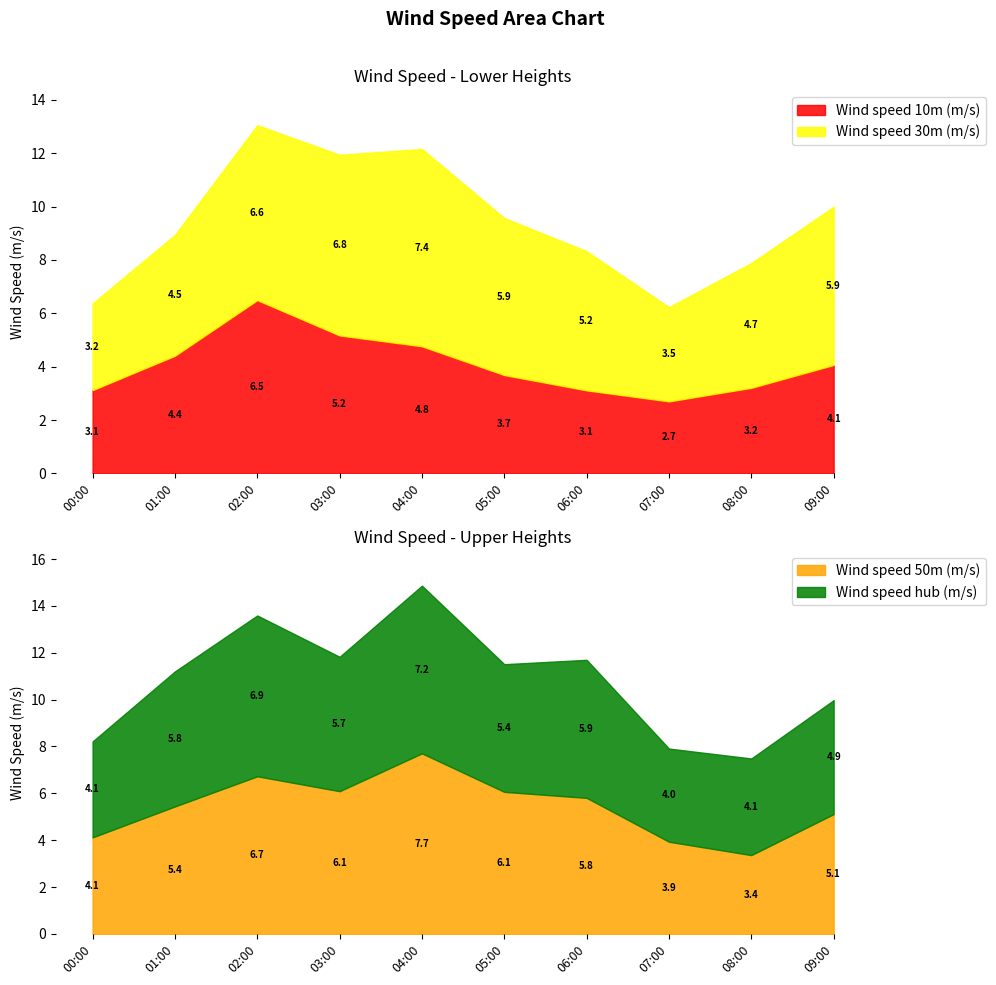

What is the sum of the Wind speed hub (m/s) values at 01:00 and 02:00?

12.6